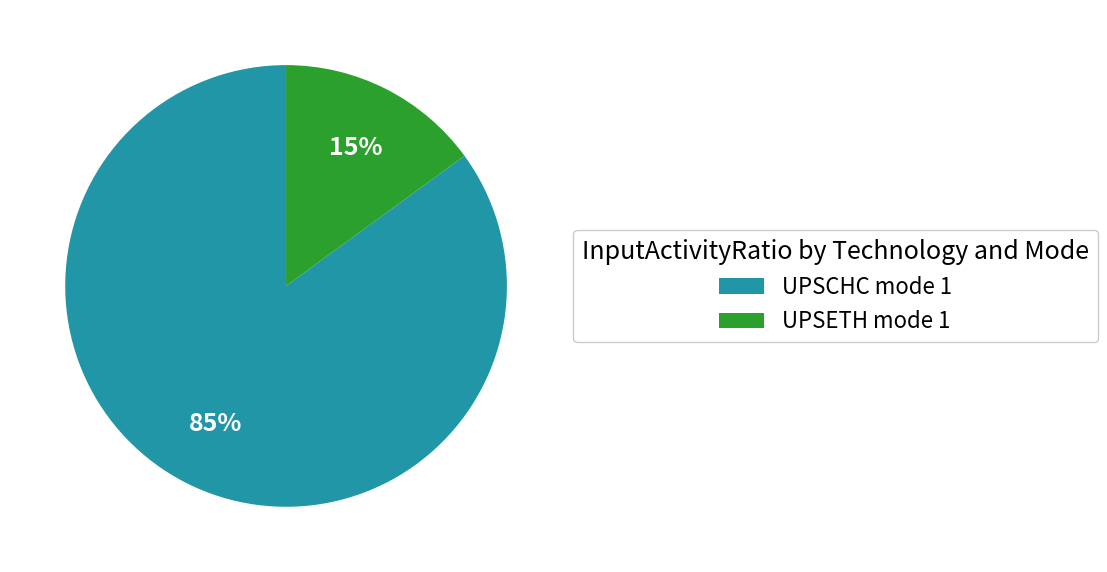

To the nearest percent, what is the average slice percentage?

50%